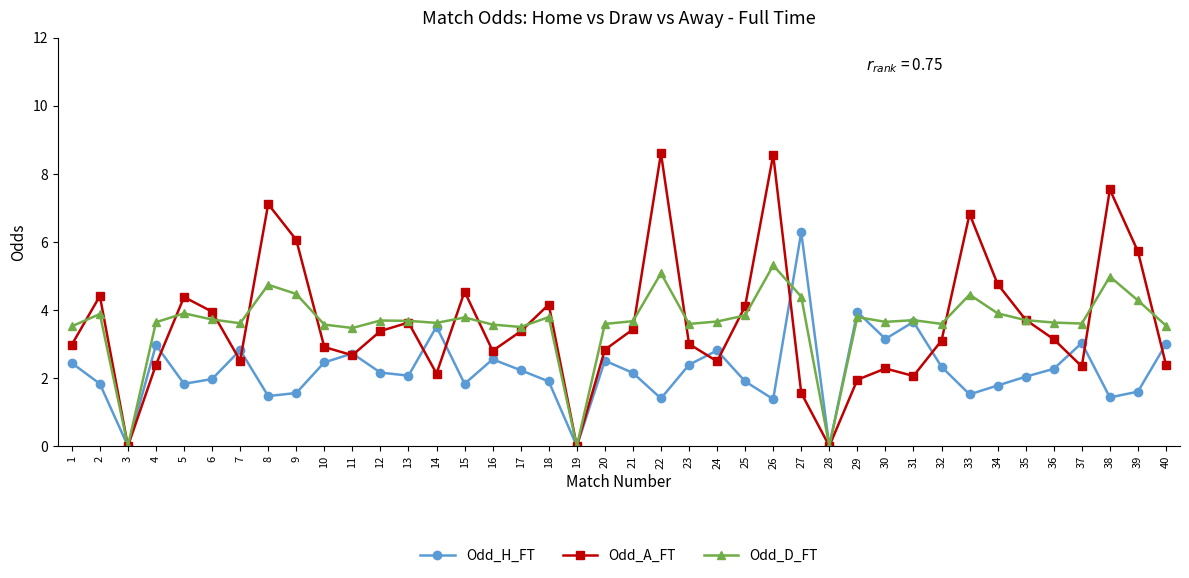

What is the highest value of the Odd_A_FT series?

8.6